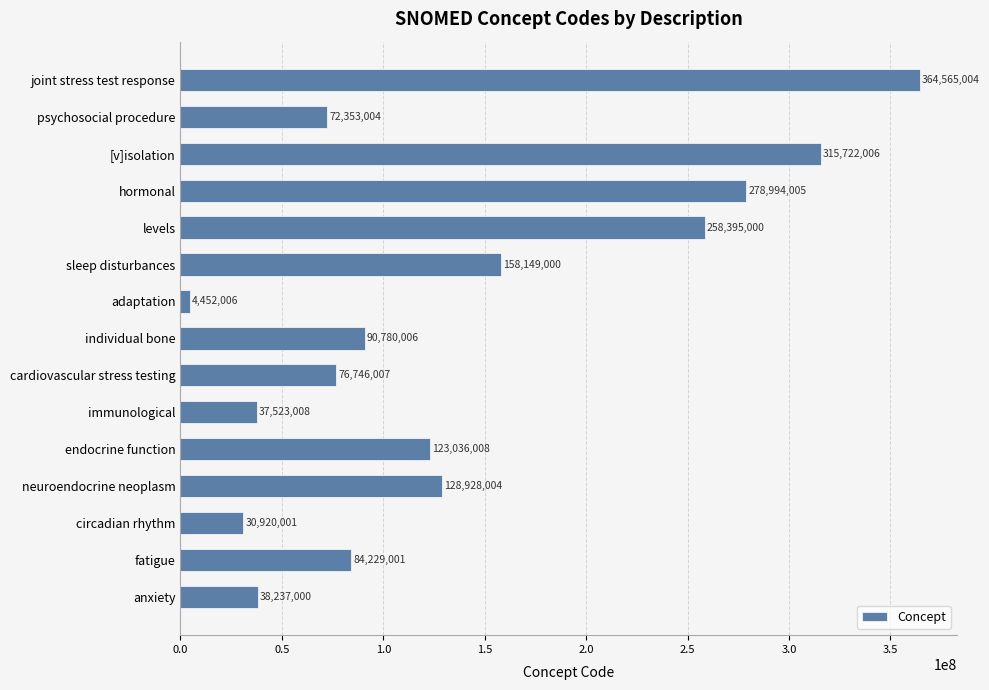

How many data points are less than 90780006?

7